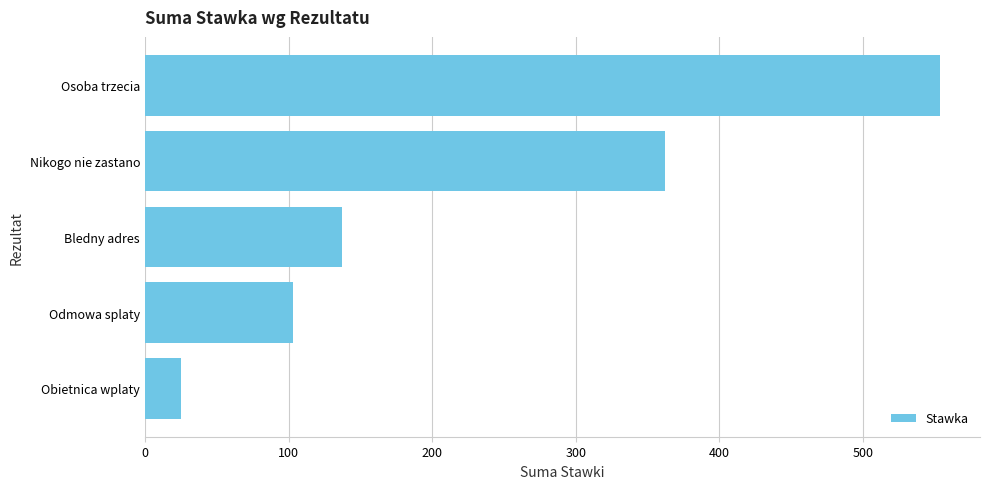

How many series are shown in this chart?

1